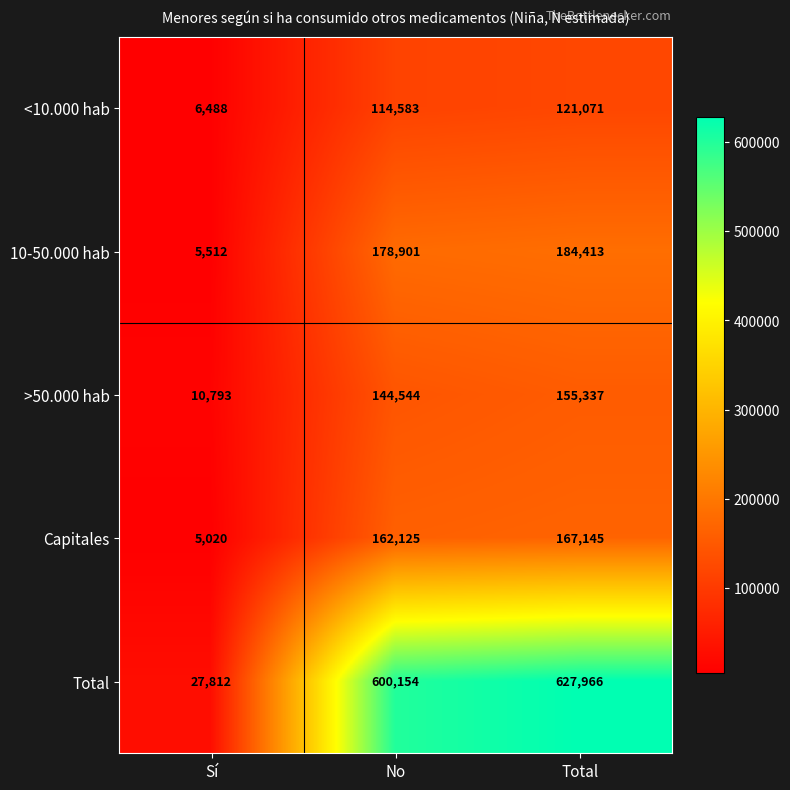

At how many categories does at least one series exceed 610820?

1